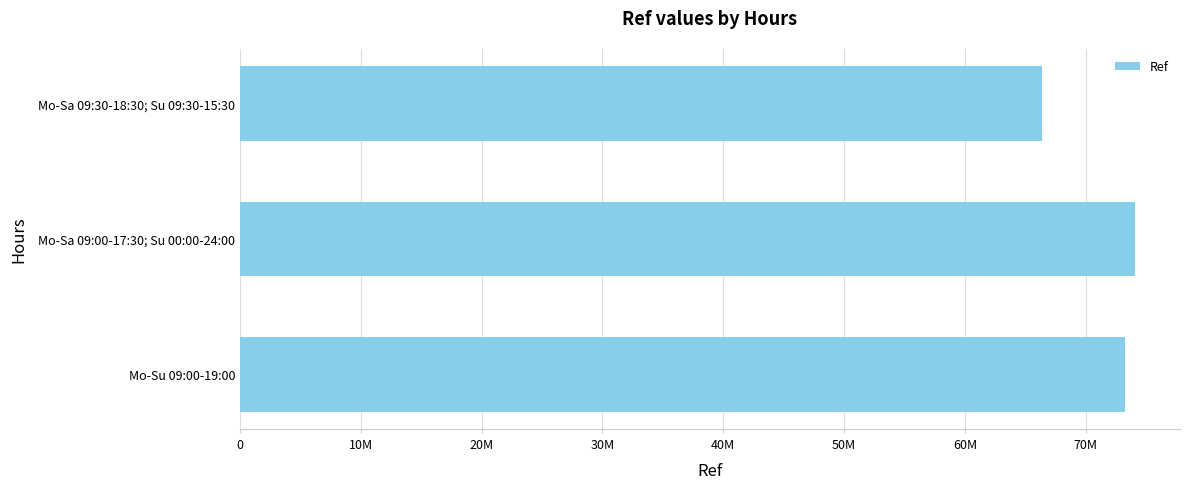

What is the maximum value shown in the chart?

74091278